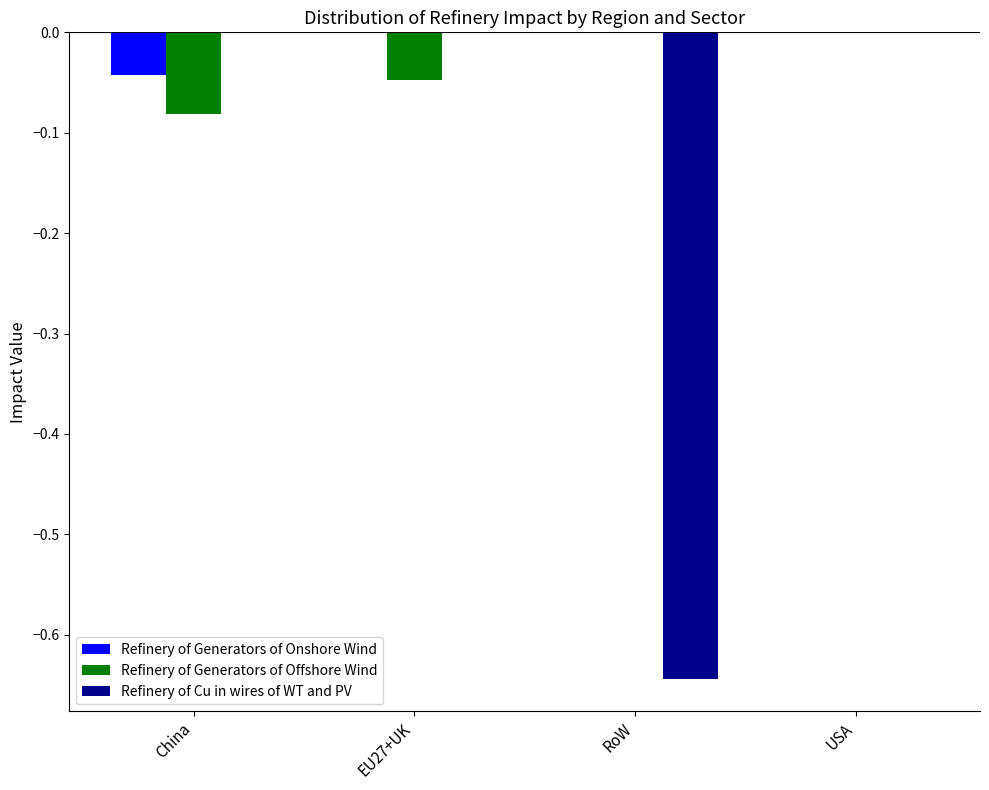

At which category is the sum across all series the highest?

USA